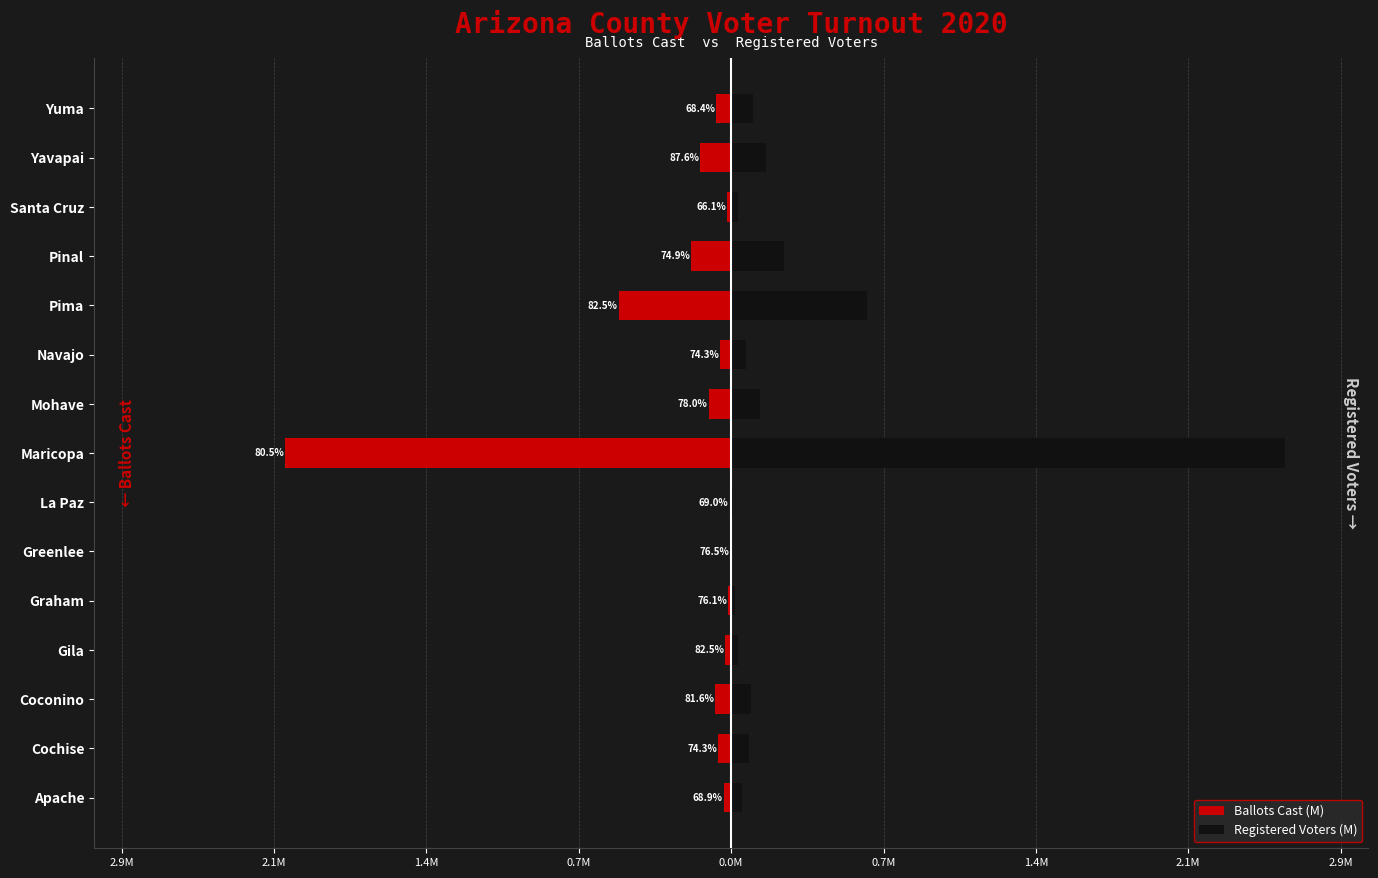

Does the chart contain stacked bars?

No